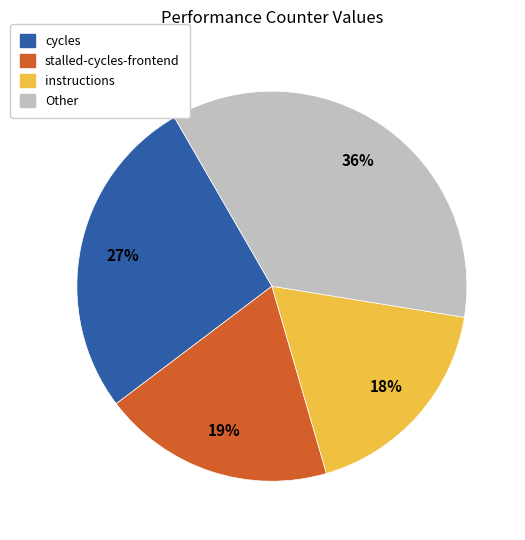

Is there any slice that represents more than half of the pie?

No